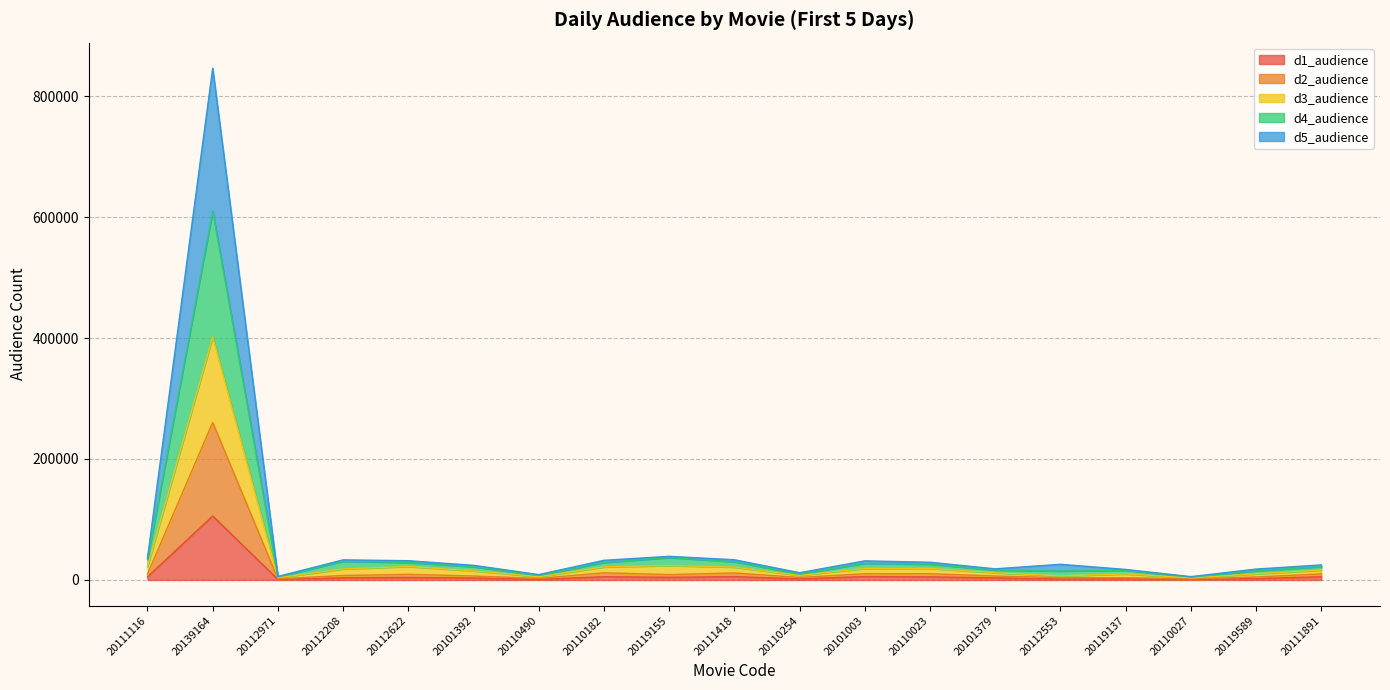

List the labels in order of d2_audience value, largest first.

20139164, 20110182, 20111418, 20110023, 20101003, 20111891, 20111116, 20112622, 20119155, 20112208, 20101392, 20101379, 20119589, 20110254, 20112553, 20119137, 20110490, 20112971, 20110027